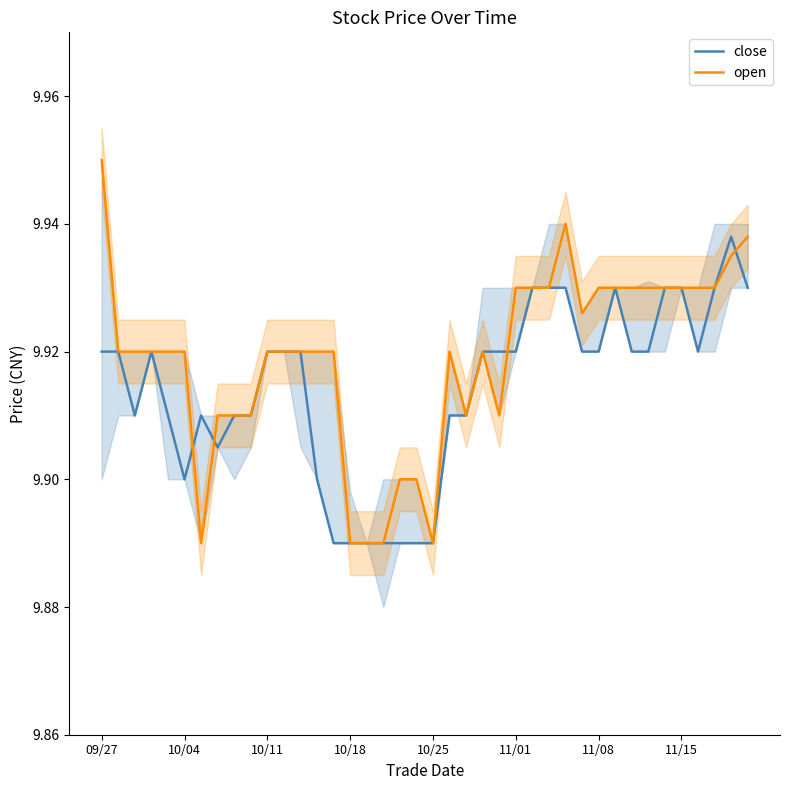

At which label does open reach its peak?

09/27